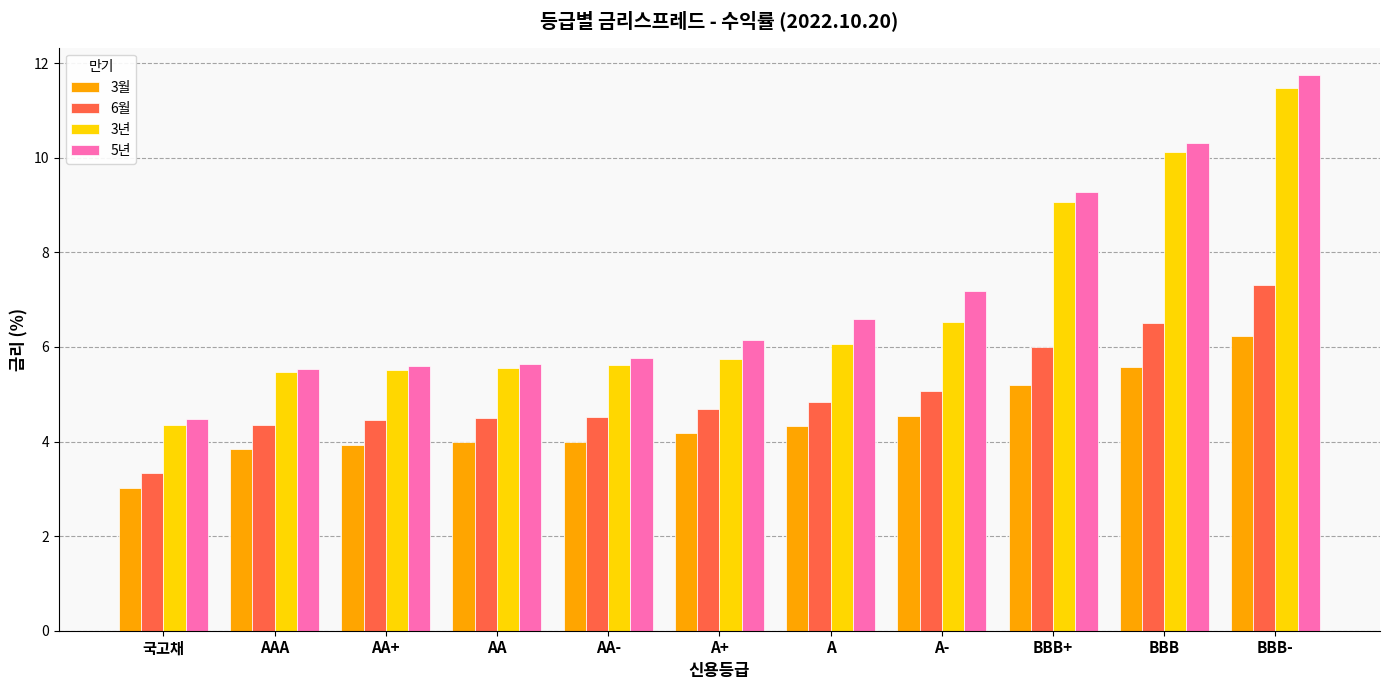

Which series changed the most between AA- and BBB-?

5년